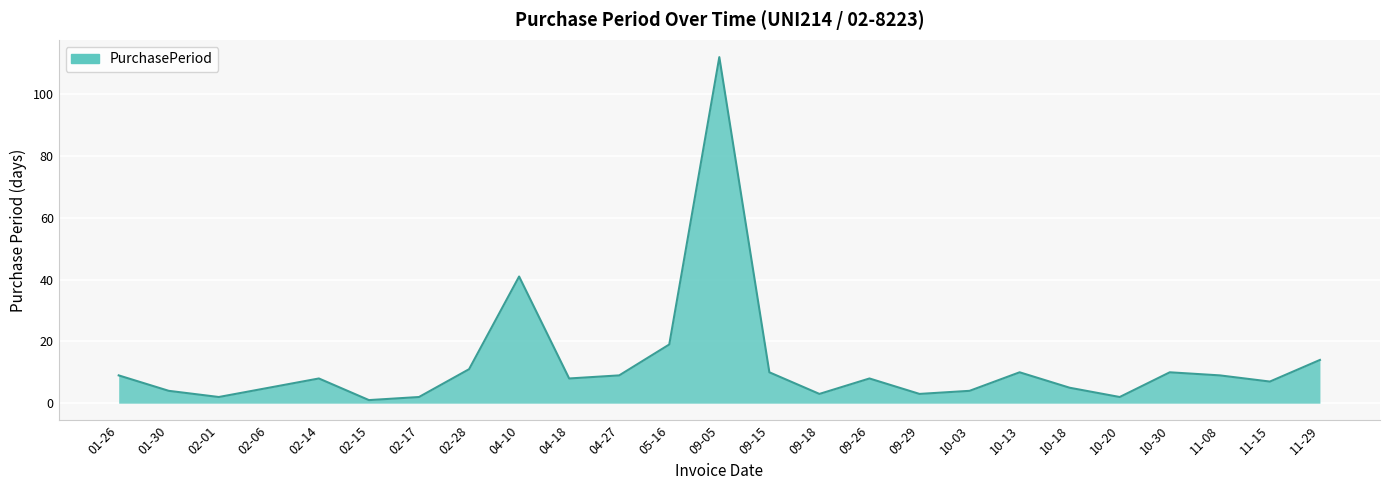

At which label is the value closest to 56?

04-10